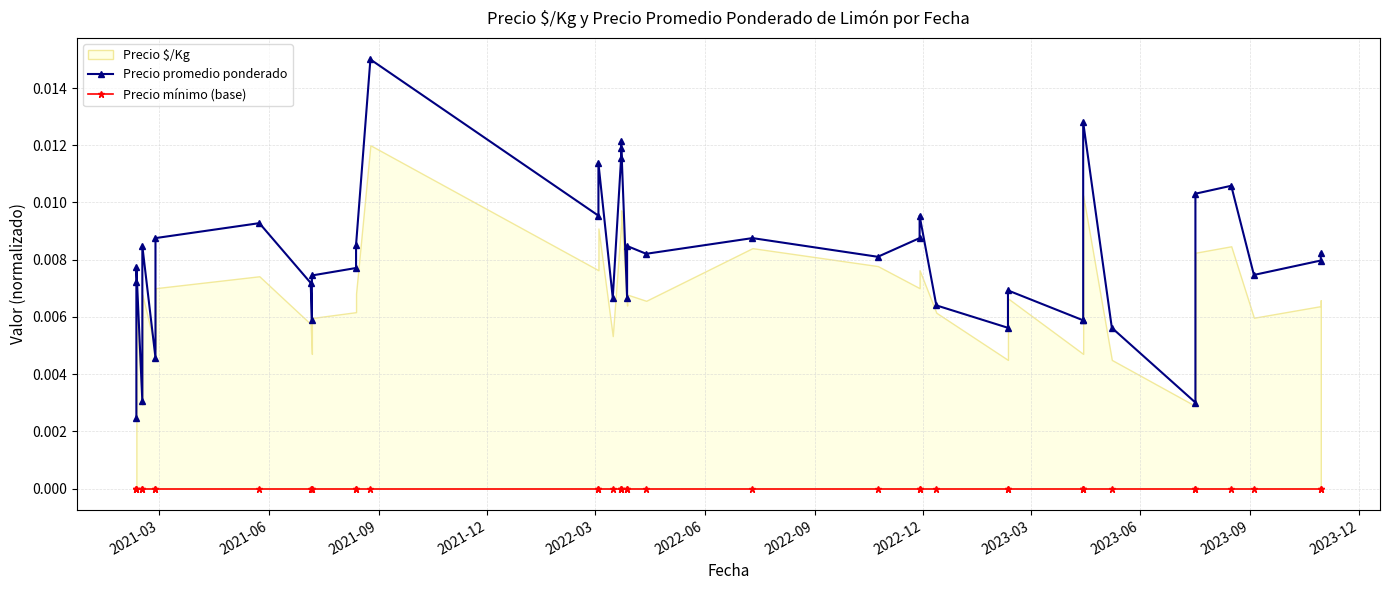

At which label is Precio mínimo (base) closest to 0?

2021-03